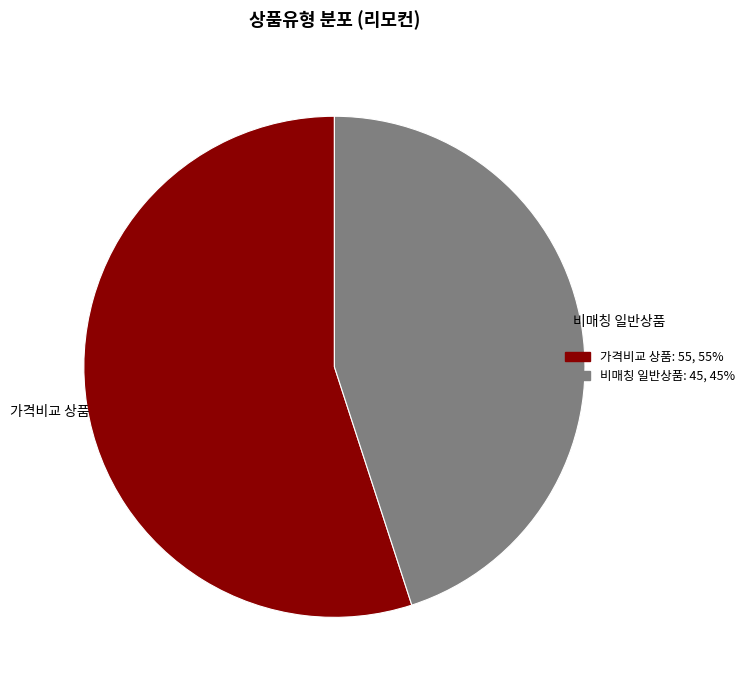

Is there a majority slice in this chart?

Yes